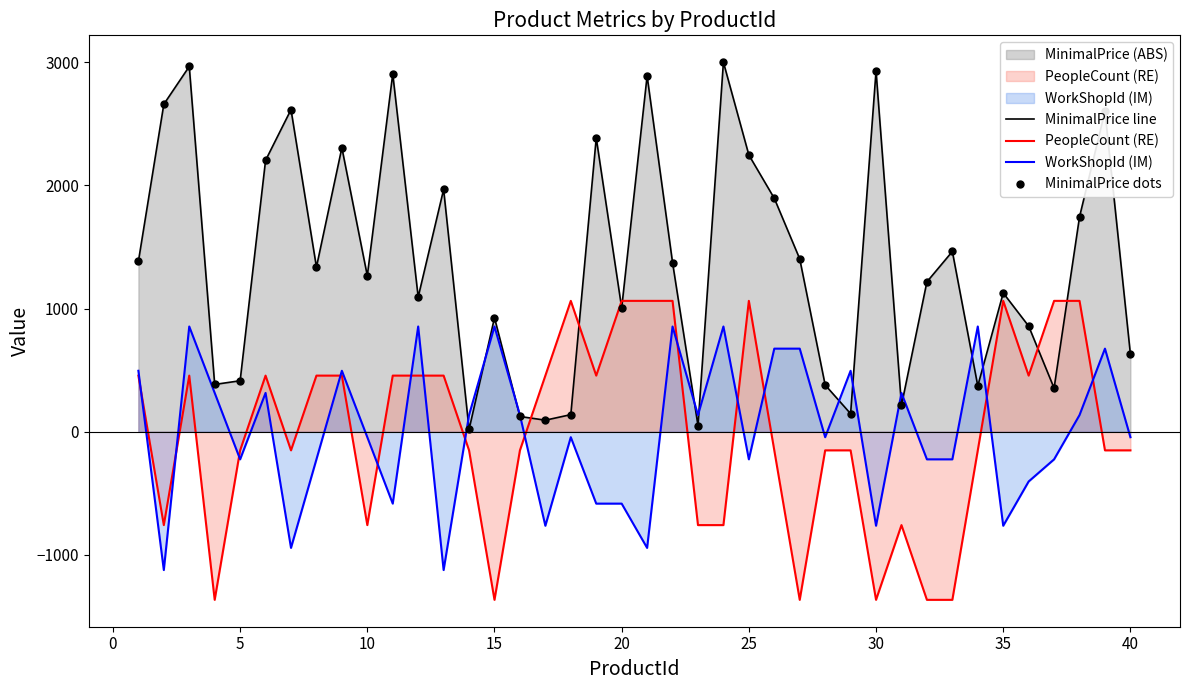

True or false: PeopleCount (RE) and MinimalPrice line cross at least once.

True